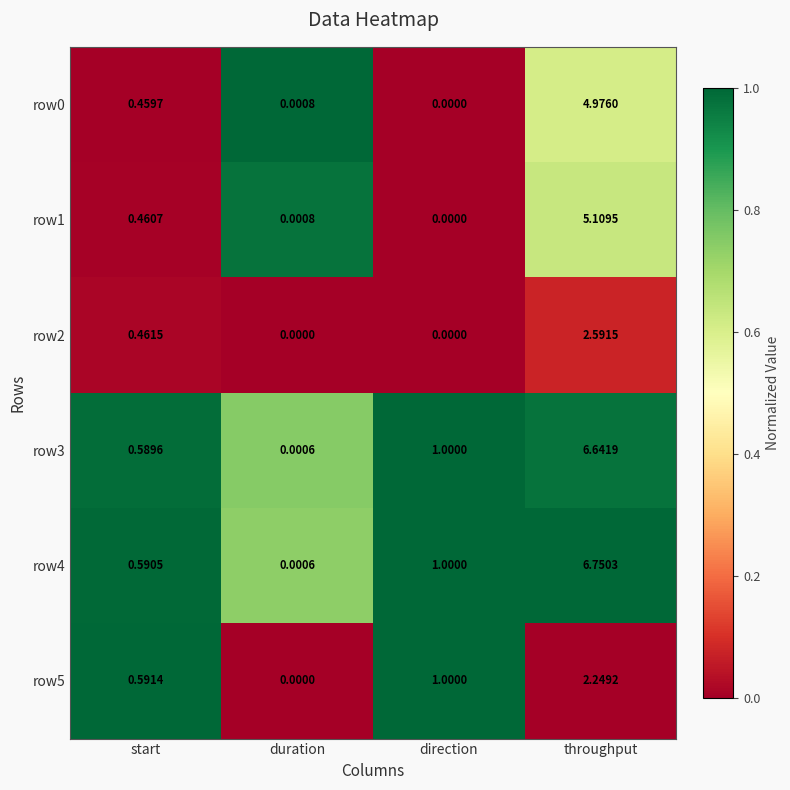

At which category does the chart reach its peak across all series?

throughput